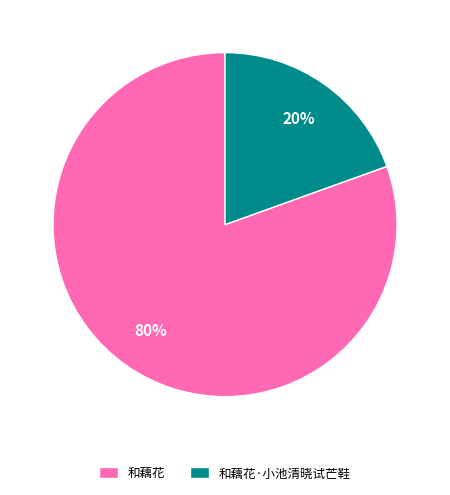

What is the majority slice?

和藕花